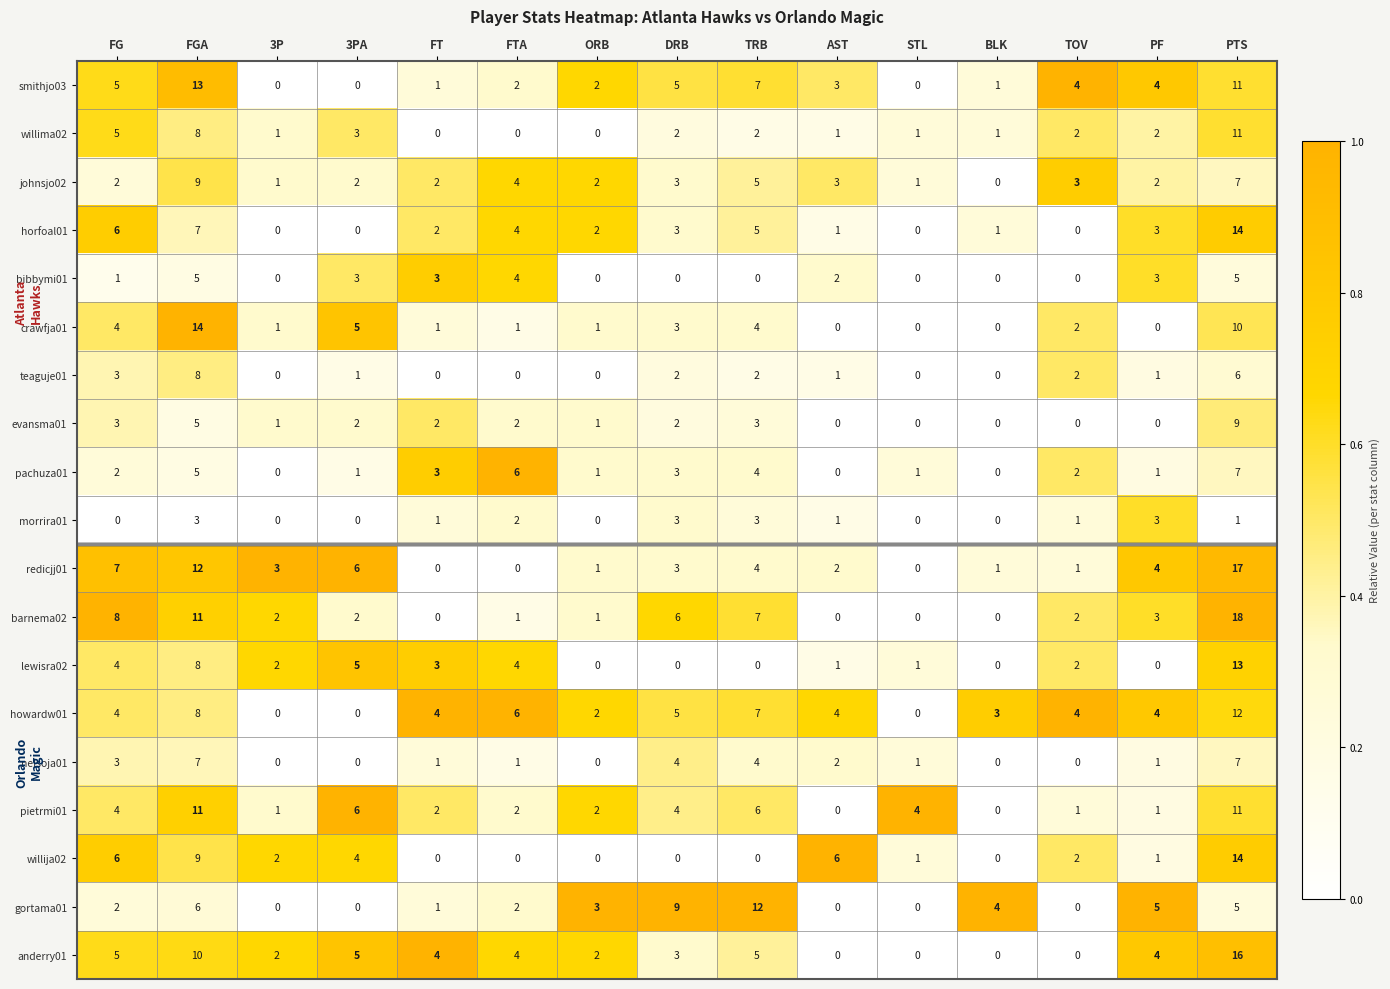

What is the sum of the anderry01 values at FTA and FGA?

14